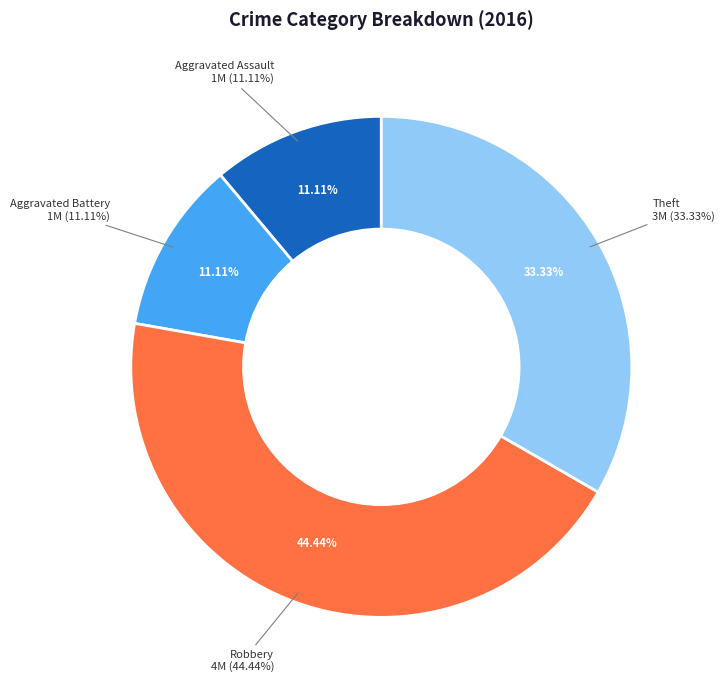

Which category has the biggest portion of the pie?

Robbery